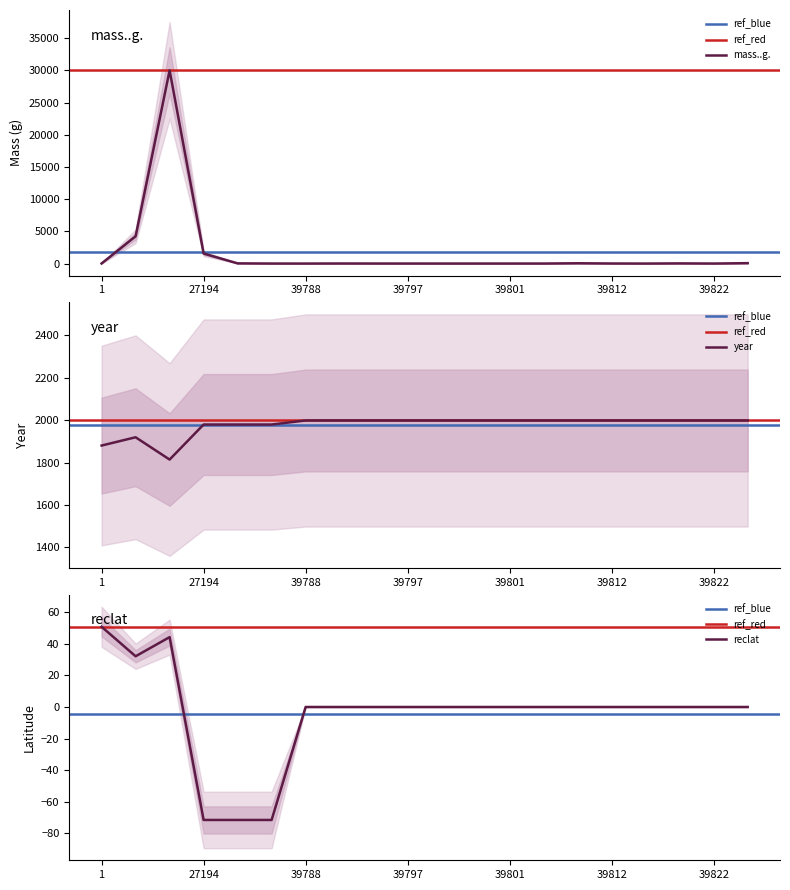

What is the value of the mass..g. point at the 1st from the left?

21.0